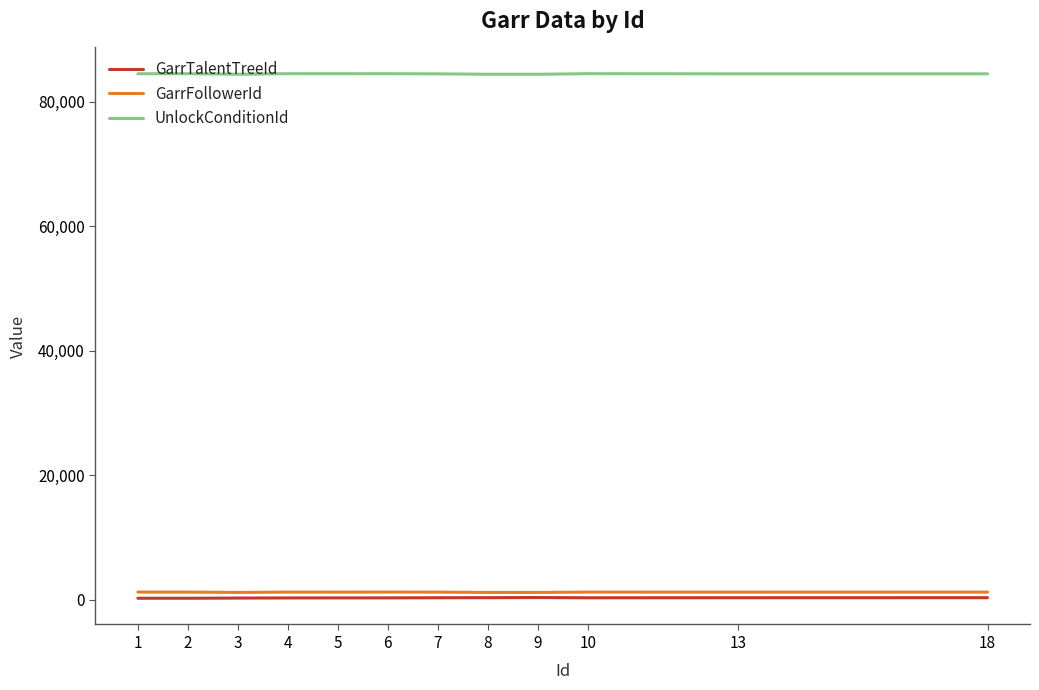

What is the lowest value of the UnlockConditionId series?

84407